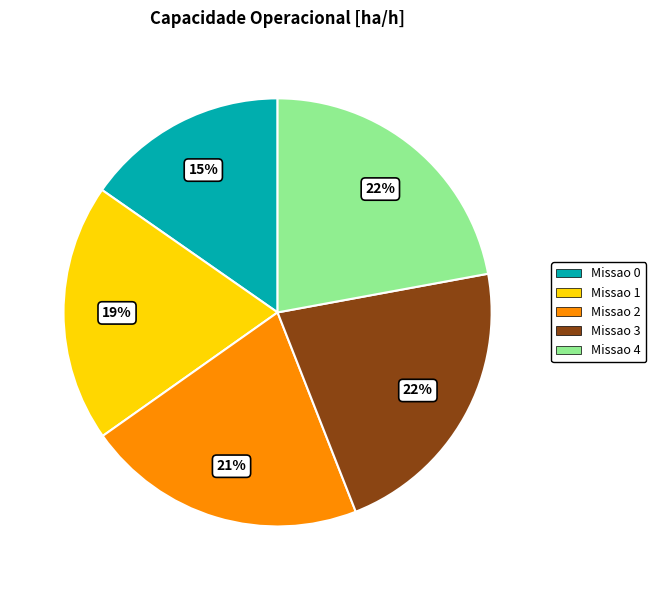

Which has a higher value, Missao 1 or Missao 4?

Missao 4